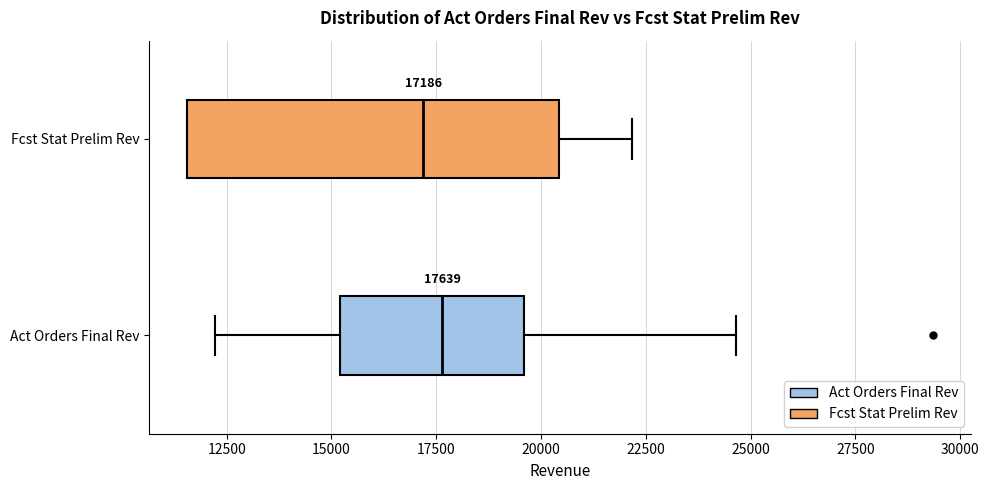

Which box is the widest, from its left edge to its right edge?

Fcst Stat Prelim Rev